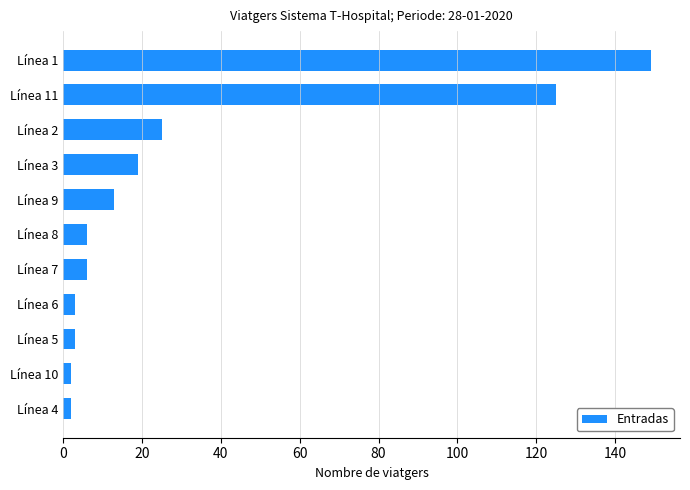

What is the average value?

32